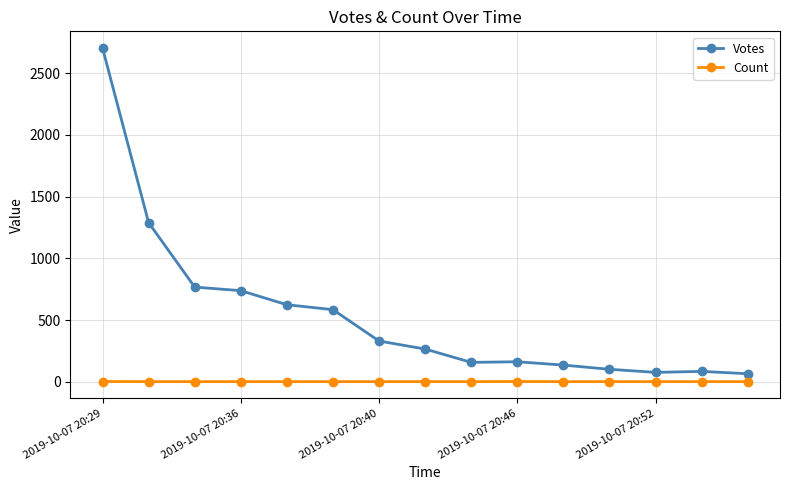

True or false: Count and Votes intersect in this chart.

False